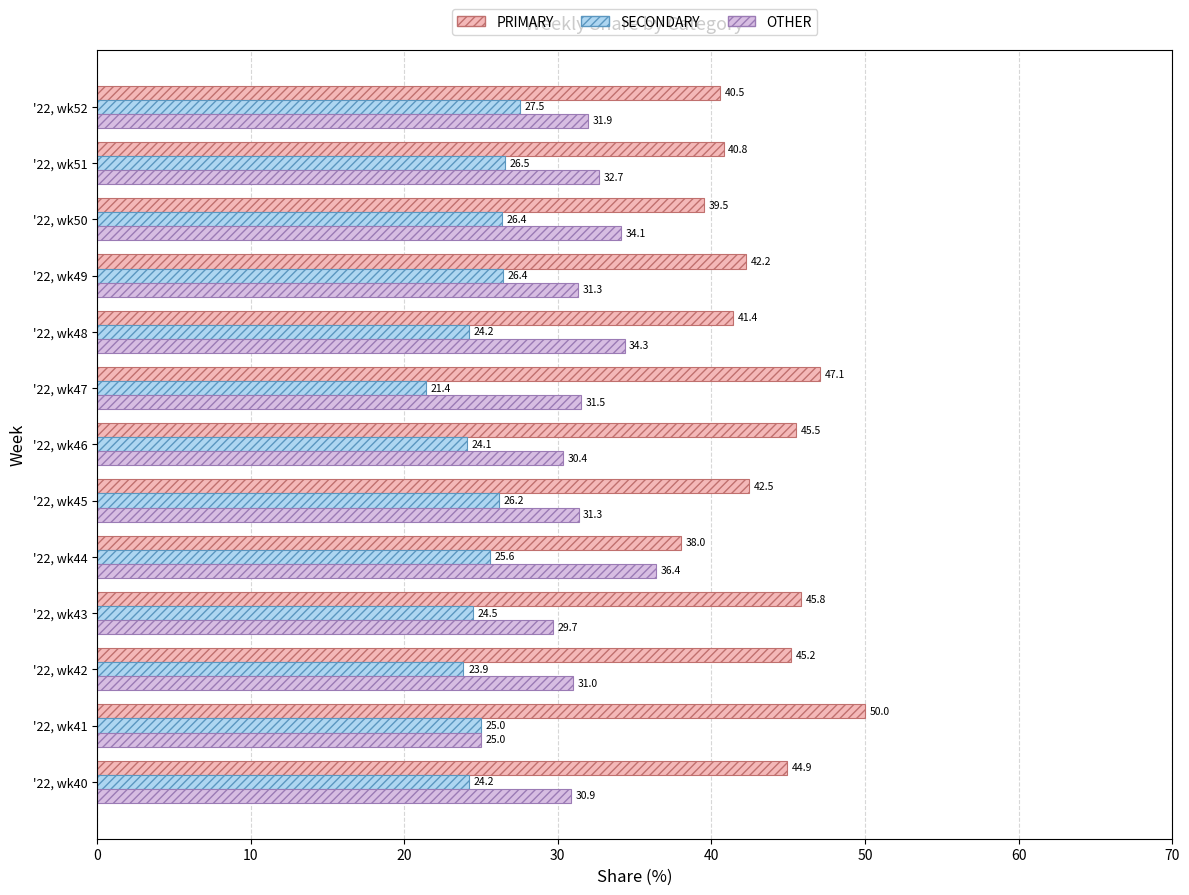

What is the smallest value displayed?

21.4